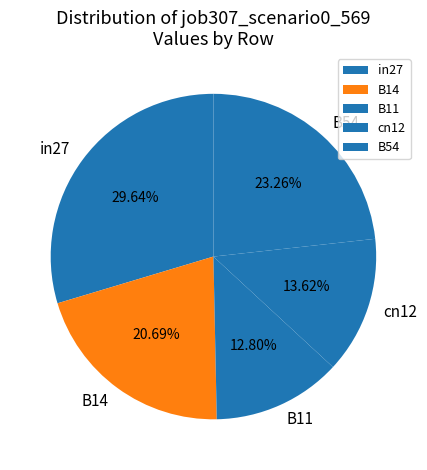

Is it true that B54 is 32% of the pie?

False